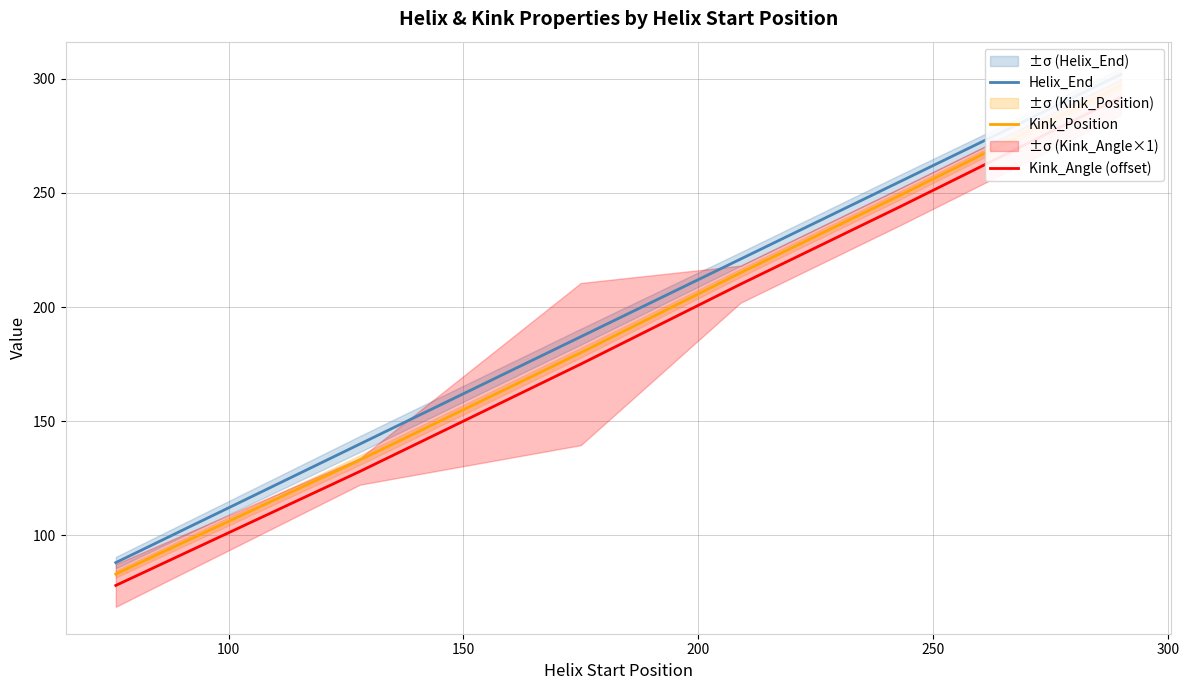

Does the chart display data point markers on the line(s)?

No